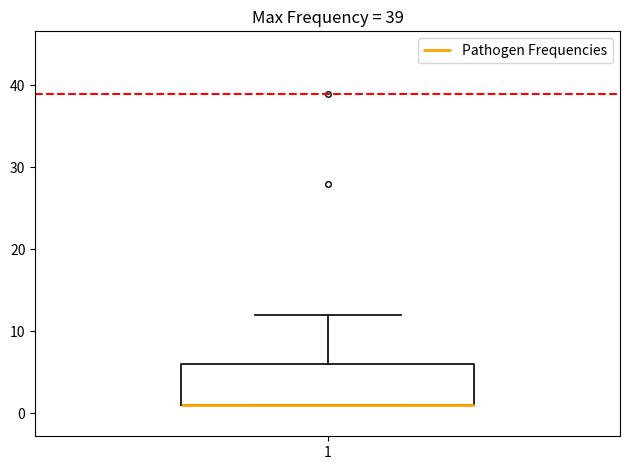

Where is the lower edge of the box at x = 1 on the y-axis? The values are not printed on the chart, so give them approximately, as read against the axis.

1